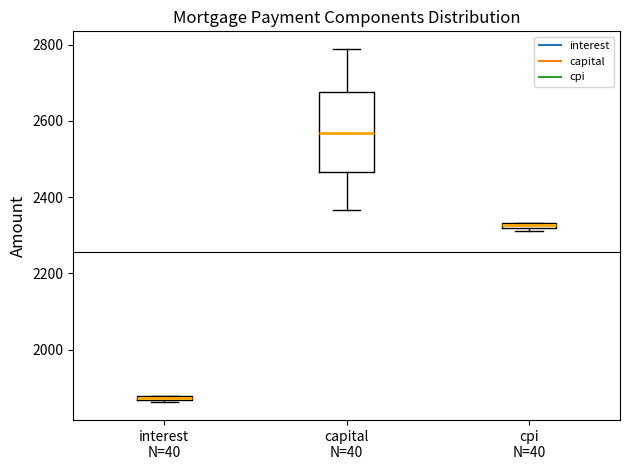

Which box is the tallest, from its lower edge to its upper edge?

capital N=40